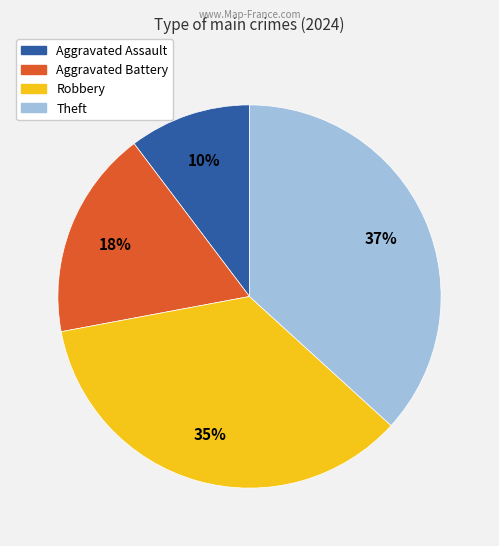

Which category has the biggest portion of the pie?

Theft